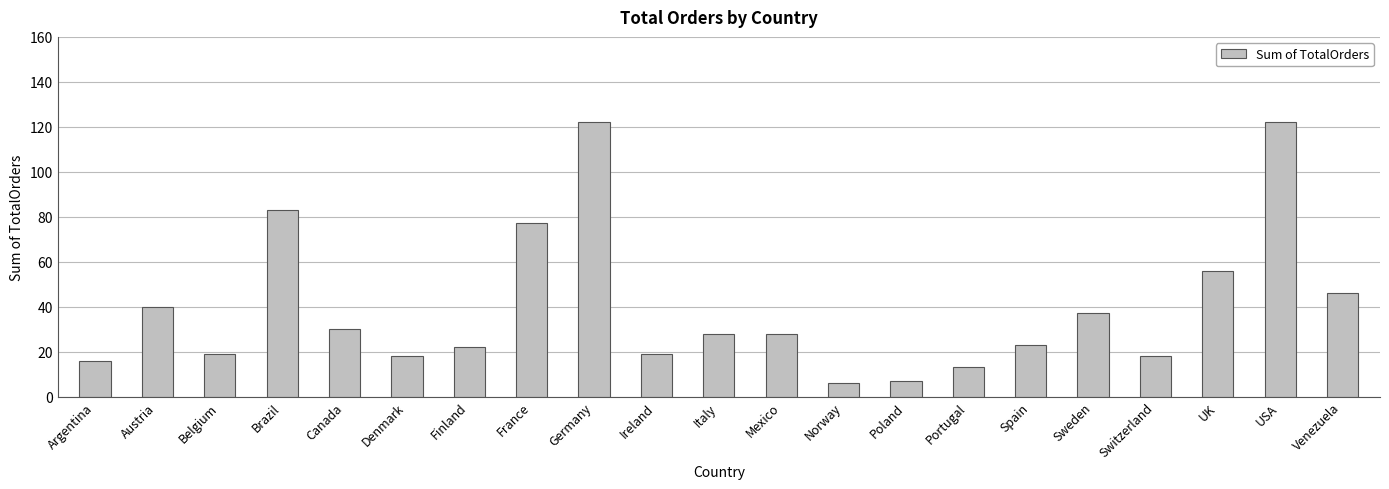

Reading right to left, transcribe all the data shown in this chart.

Venezuela=46	USA=122	UK=56	Switzerland=18	Sweden=37	Spain=23	Portugal=13	Poland=7	Norway=6	Mexico=28	Italy=28	Ireland=19	Germany=122	France=77	Finland=22	Denmark=18	Canada=30	Brazil=83	Belgium=19	Austria=40	Argentina=16